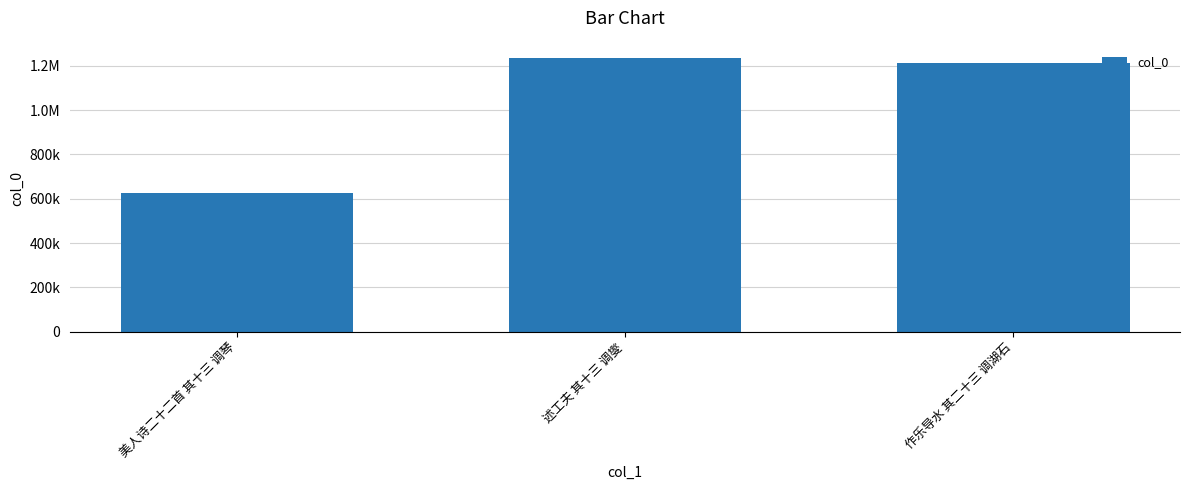

Rank the categories by value from highest to lowest.

述工夫 其十三 调燮, 作乐导水 其二十三 调湖石, 美人诗二十二首 其十三 调琴